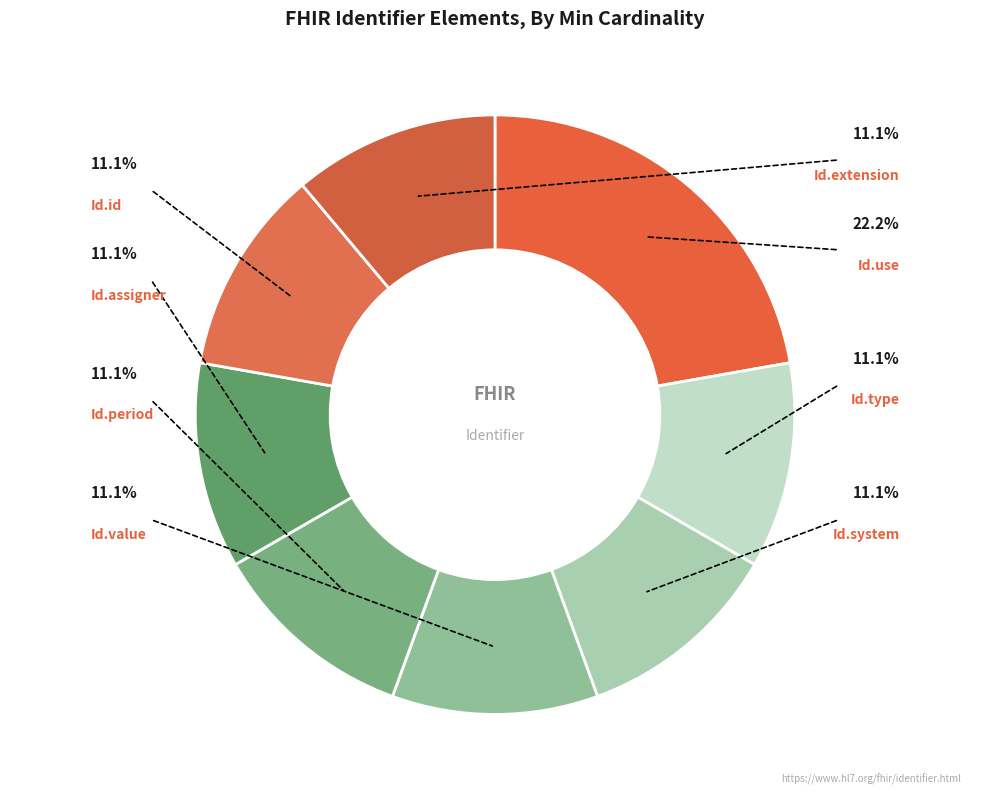

How many slices are in this pie chart?

8